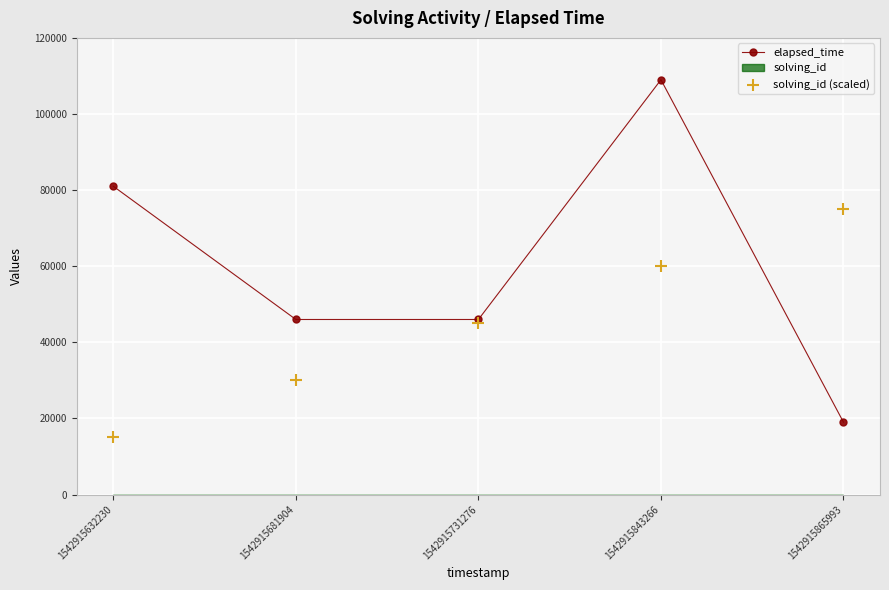

Which series has the widest spread of Y values?

elapsed_time